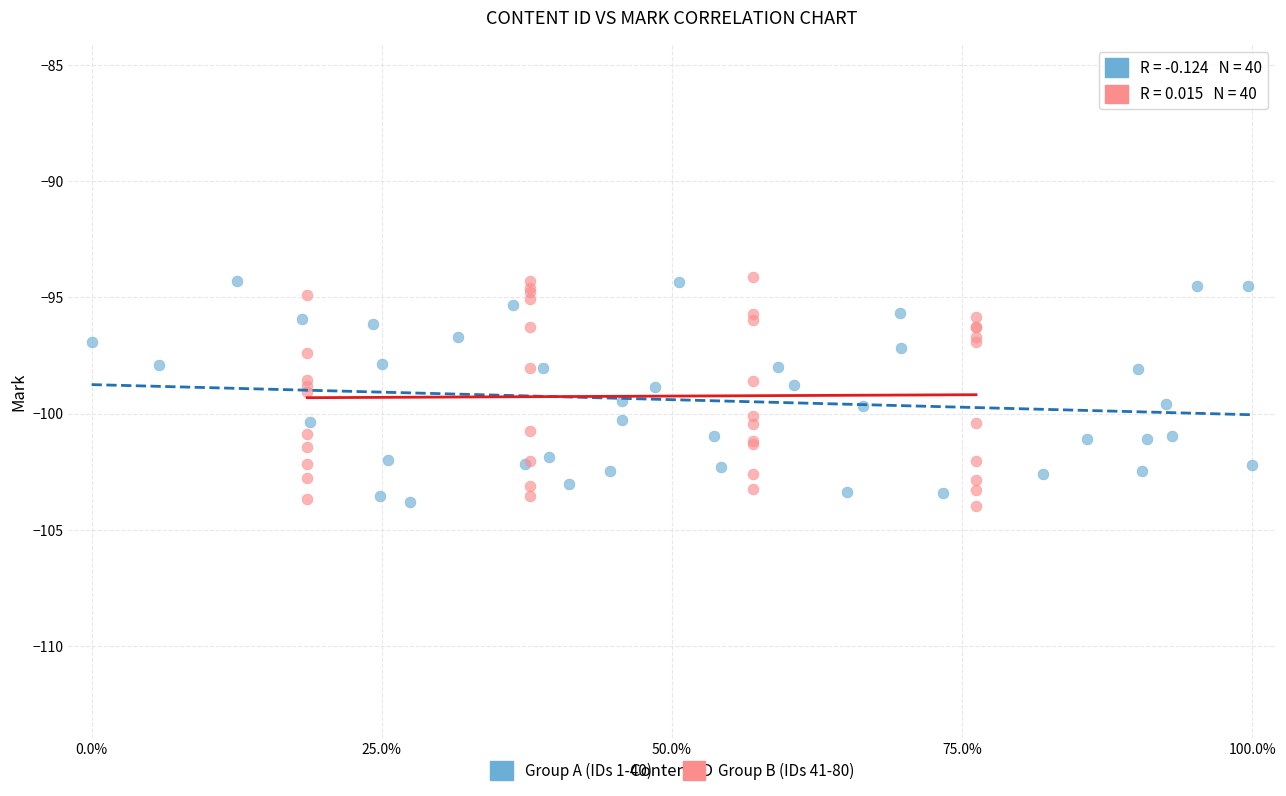

What are all the series names shown in the legend?

Group A (IDs 1-40), Group B (IDs 41-80)